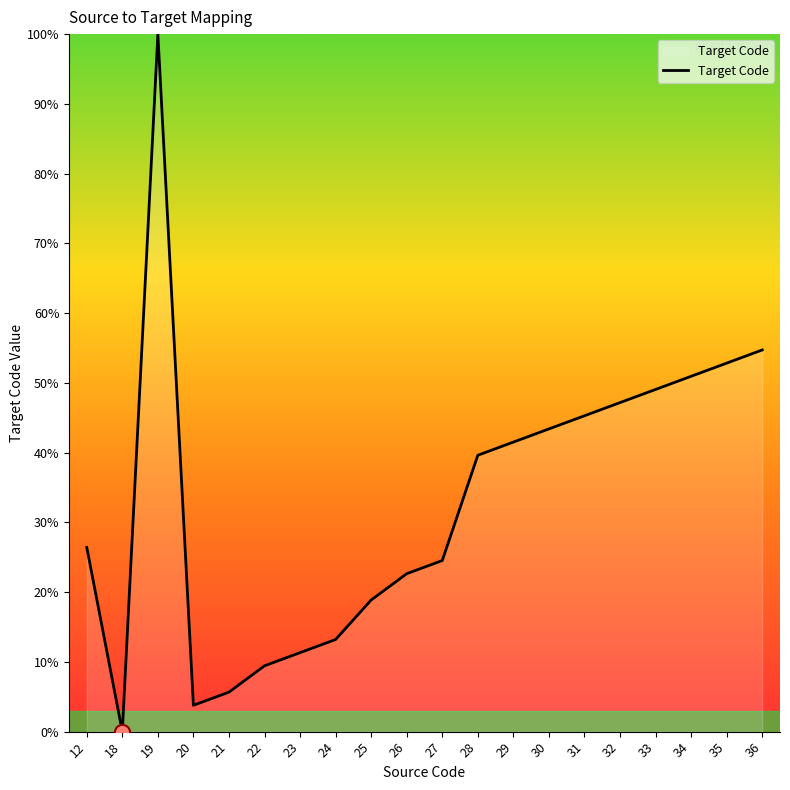

Approximately how many times larger is the value at 25 compared to 29?

0.5